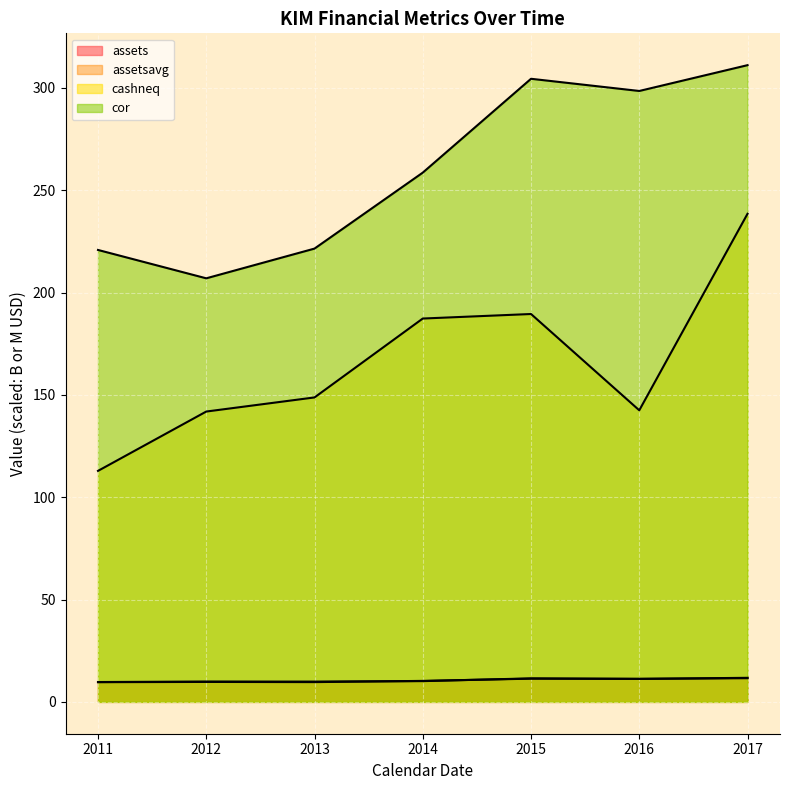

Which series changed the most between 2011 and 2014?

cashneq